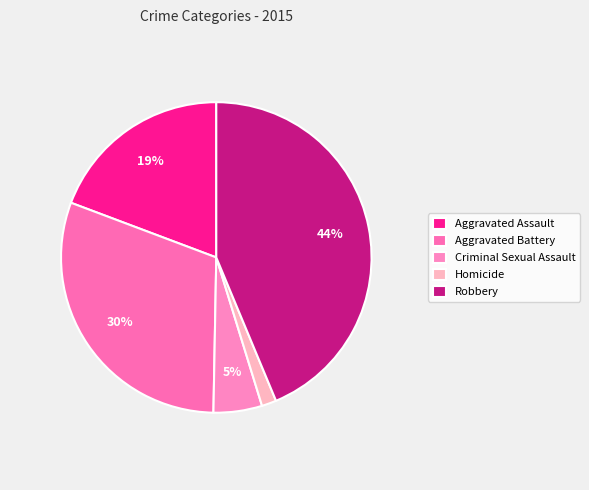

What percentage do Aggravated Battery and Homicide together represent?

32.0%